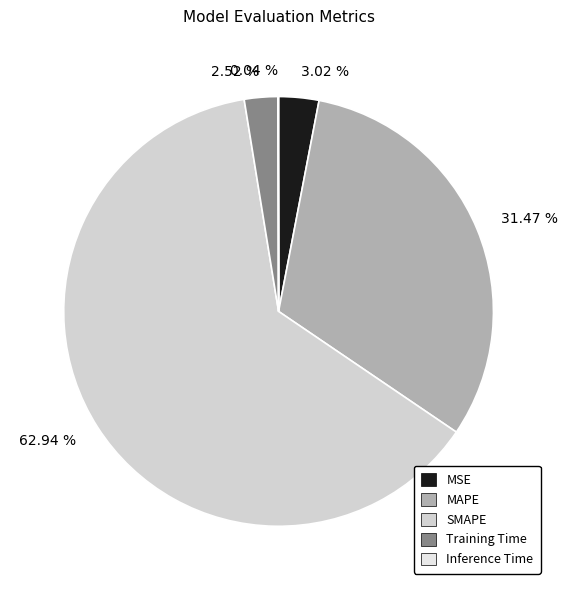

Approximately how many times larger is the value at 31.47 % compared to 62.94 %?

0.5